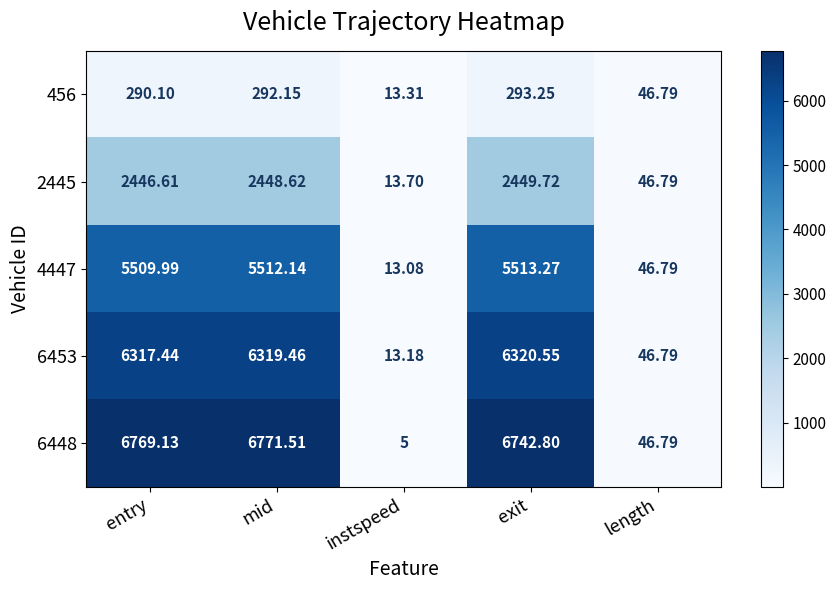

At which label does 456 reach its peak?

exit